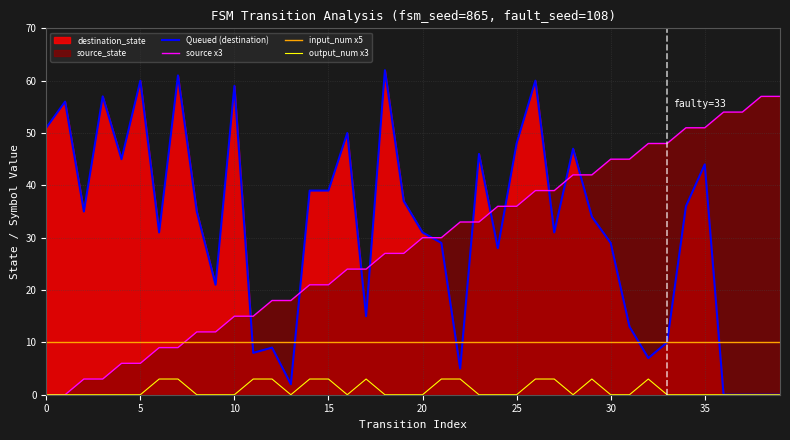

At which label does source x3 reach its peak?

38